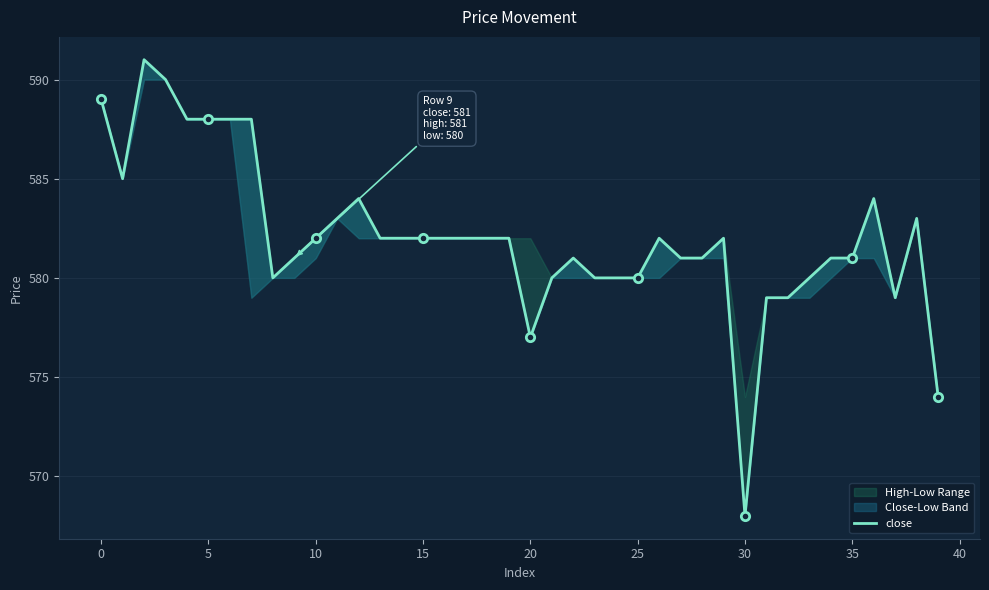

Which has a higher value, 15 or 34?

15